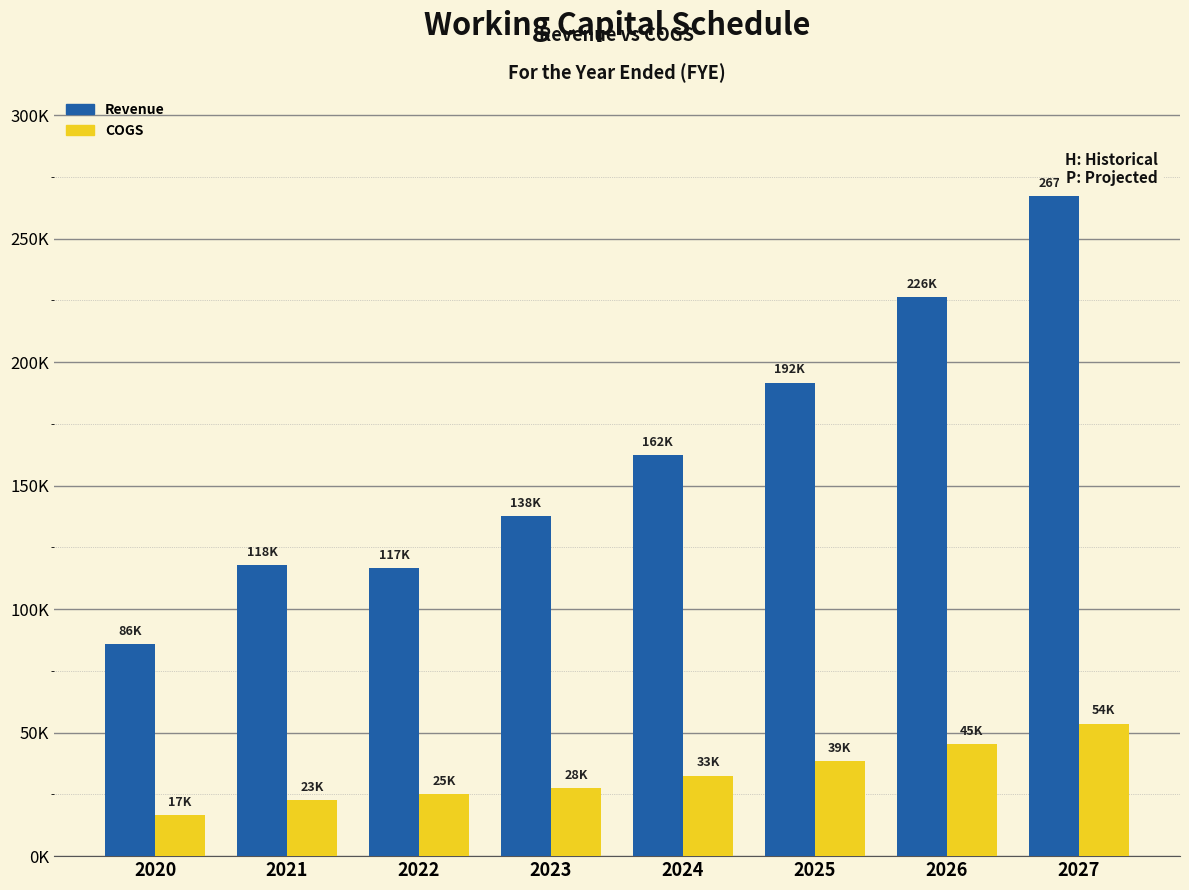

Rank the series at 2027 from lowest to highest value.

COGS, Revenue